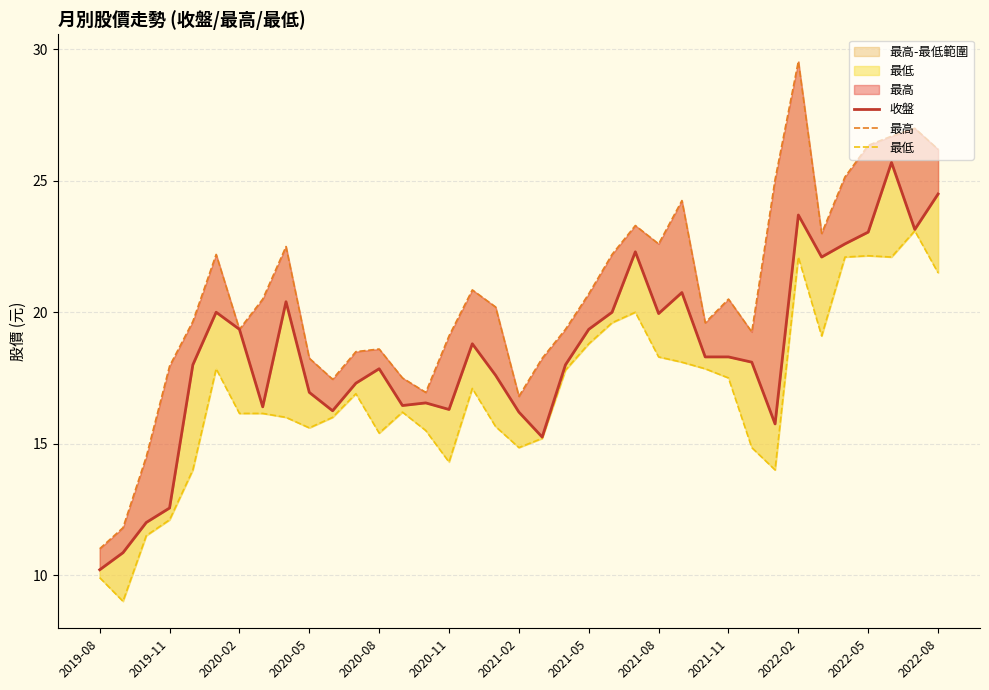

What position from the right is 22?

15